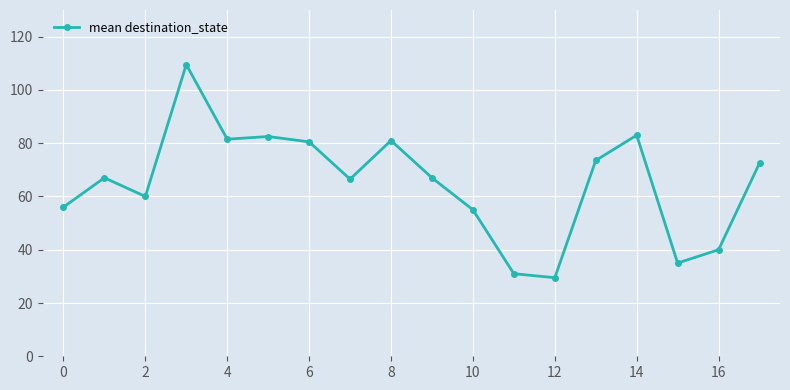

What is the minimum value shown in the chart?

29.5